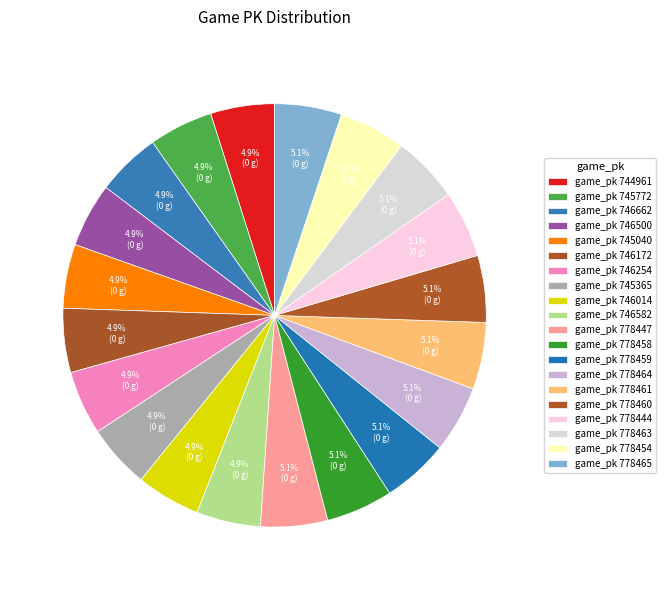

How many slices are in this pie chart?

20